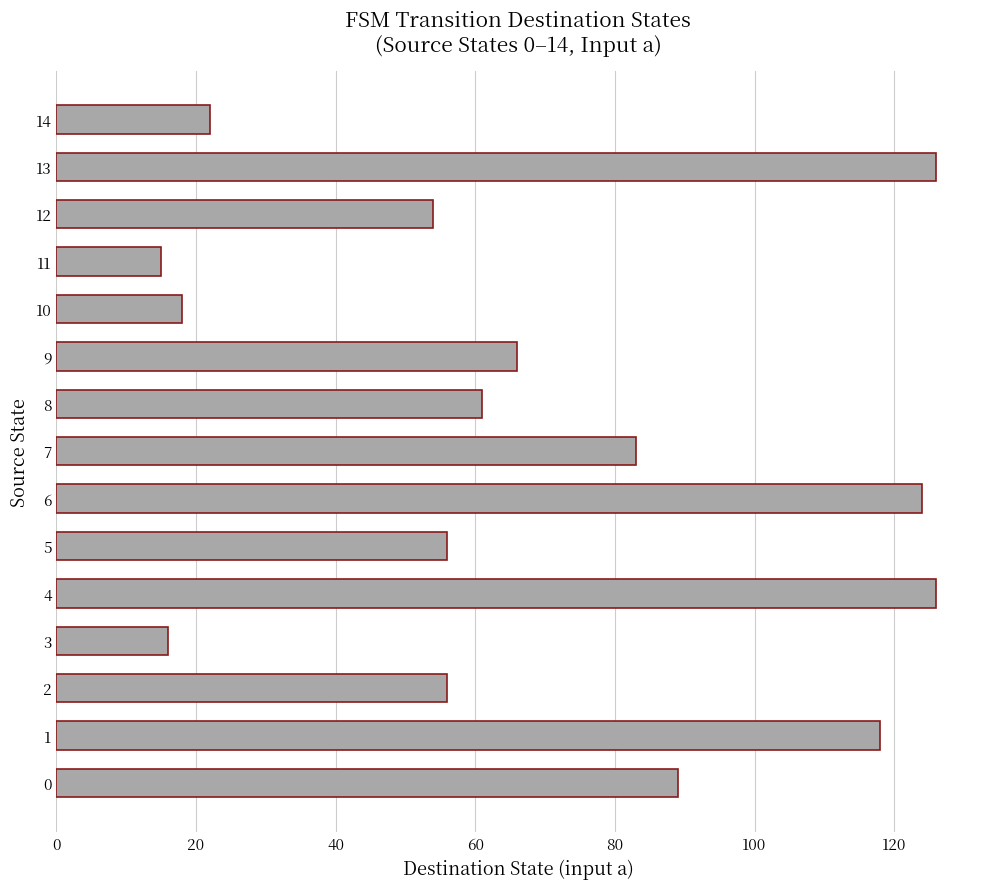

True or false: the data shows 25 at 9.

False